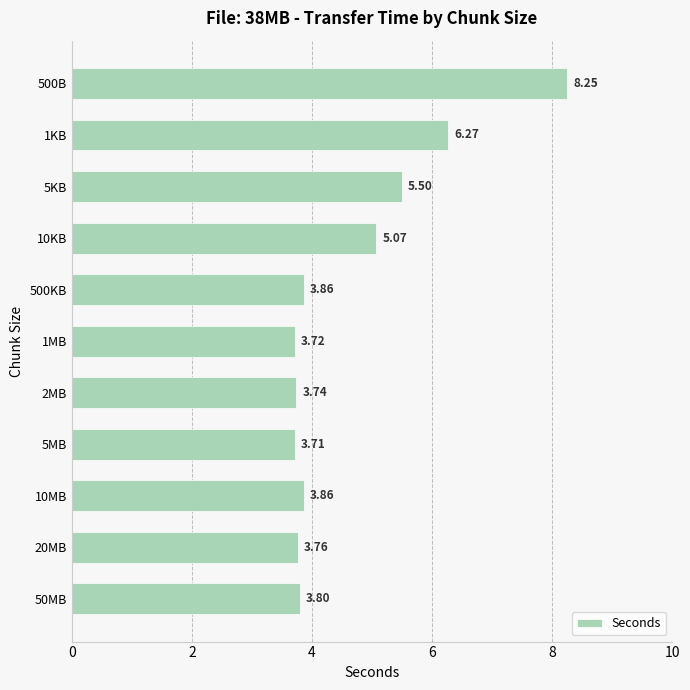

What is the difference between the maximum and minimum values?

4.5